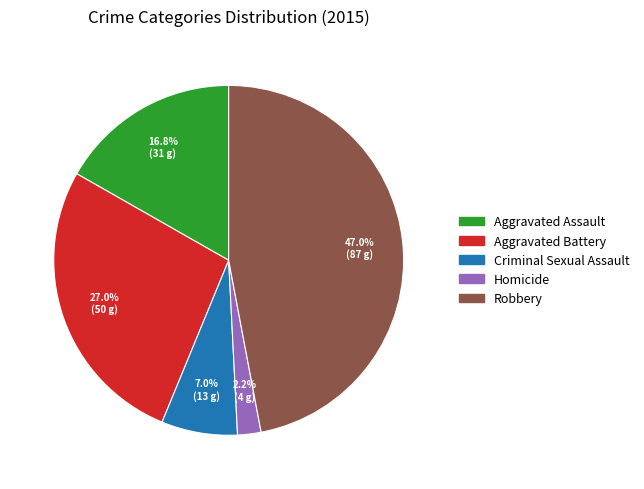

What is the ratio of the value at Robbery to the value at Aggravated Assault?

2.8